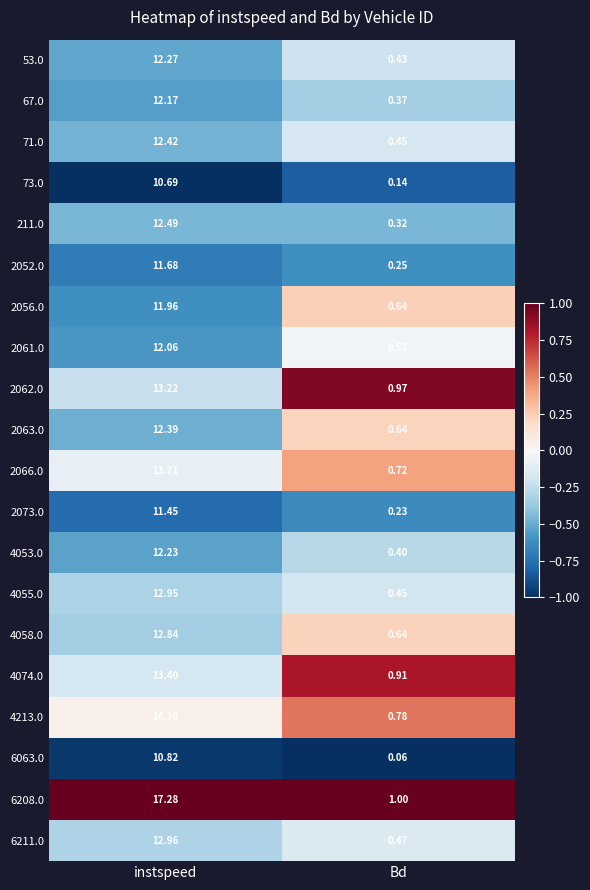

At which label does 73.0 first exceed 10?

instspeed